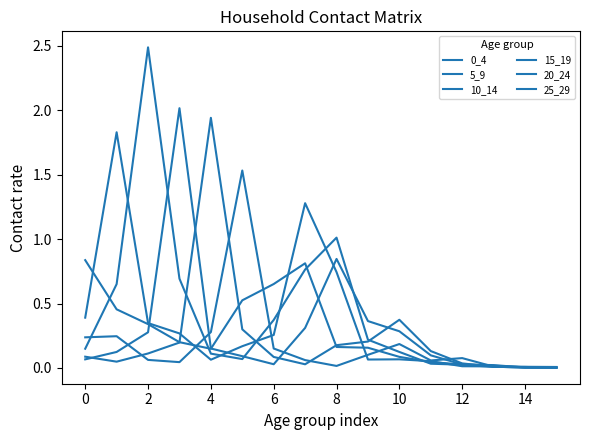

How many interior local valleys does the 15_19 series have?

2